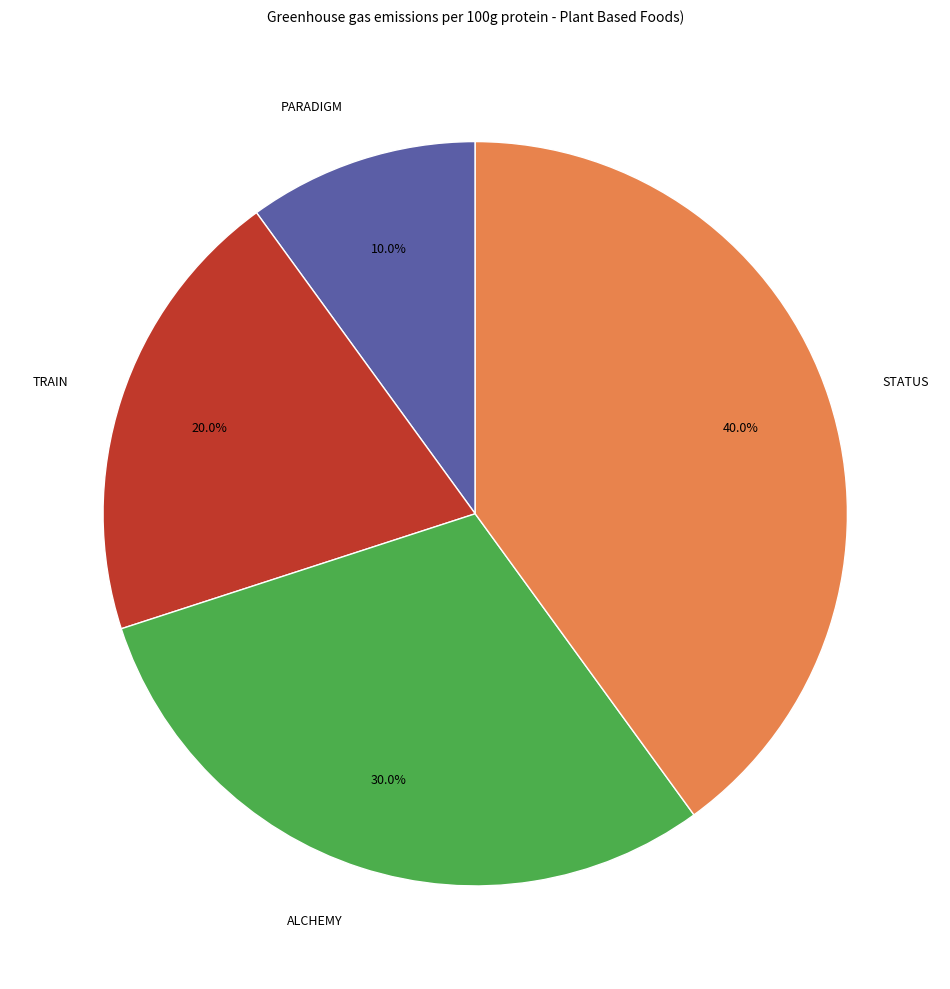

Is there any slice that represents more than half of the pie?

No